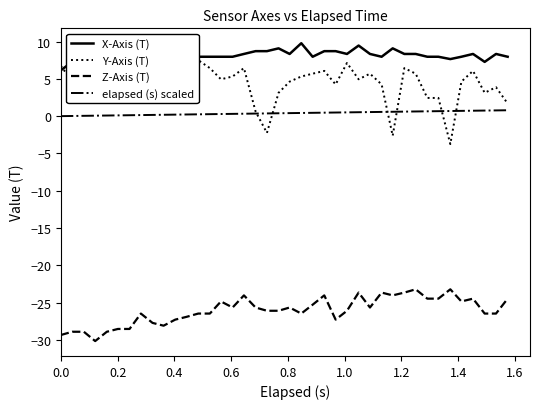

True or false: elapsed (s) scaled has more than 0 interior local peaks.

False